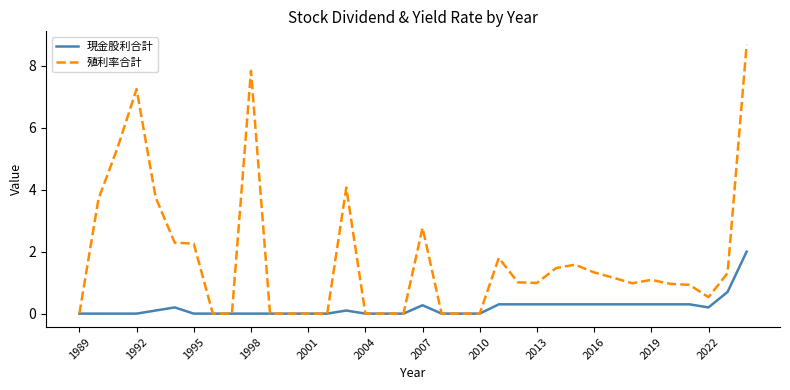

Which series has the widest spread of values?

殖利率合計